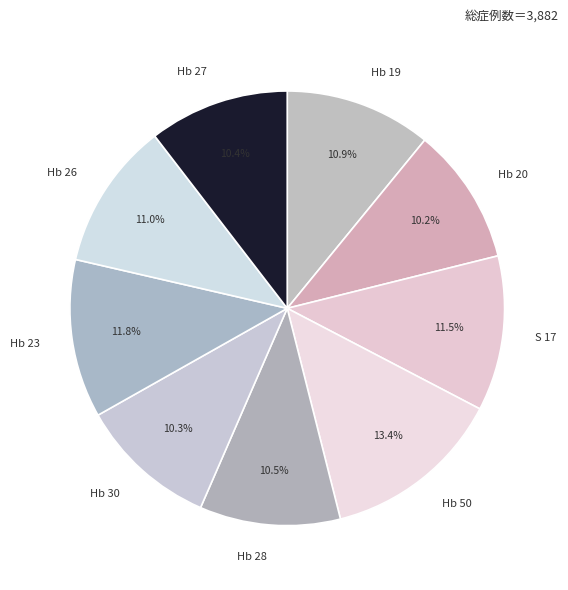

How many slices are in this pie chart?

9